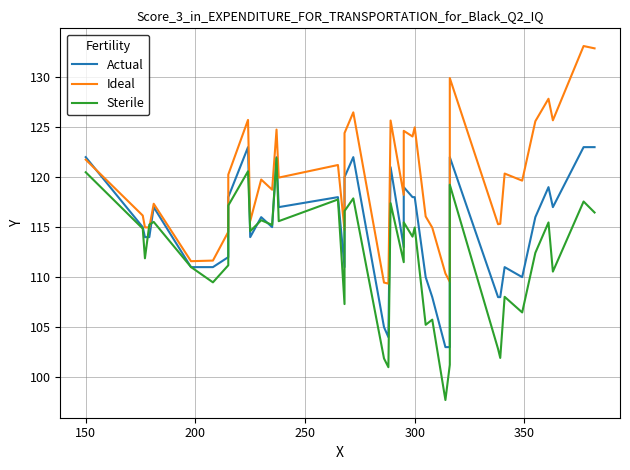

The Ideal series shows 72.8 at 22. True or false?

False